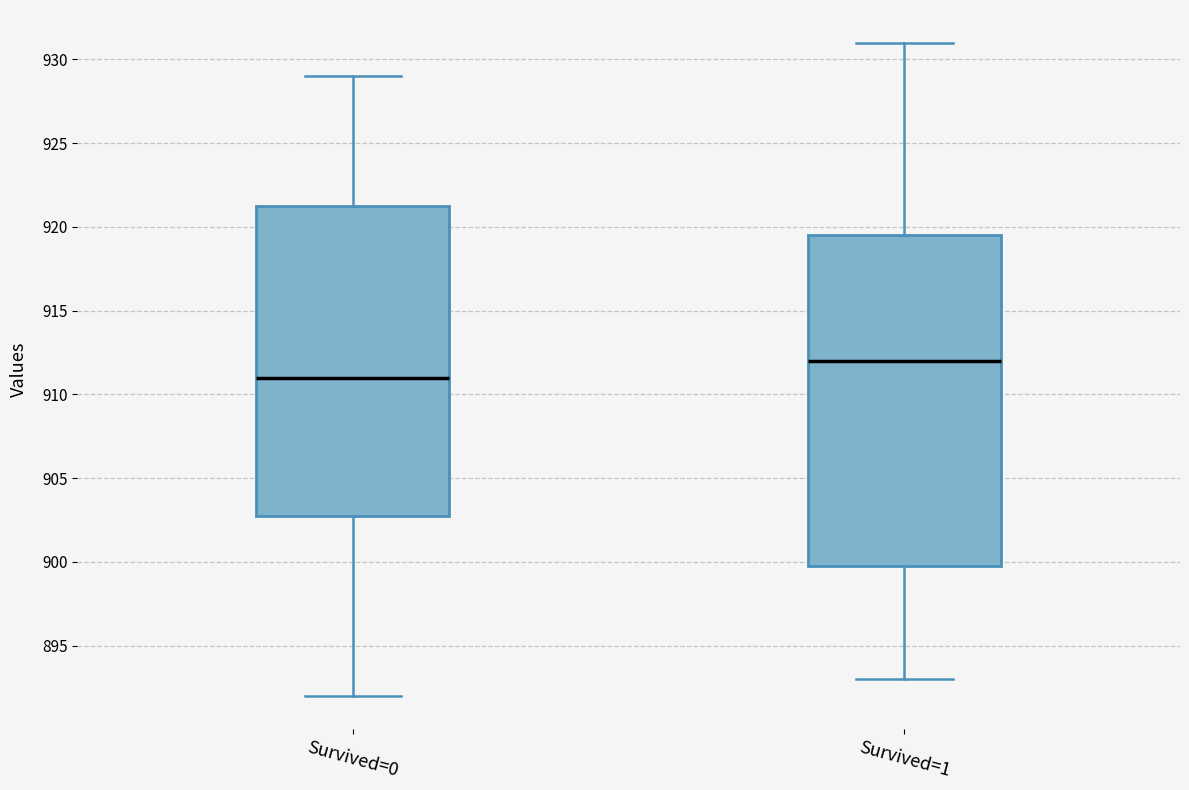

Comparing the boxes themselves (not the whiskers), which one is the tallest?

Survived=1